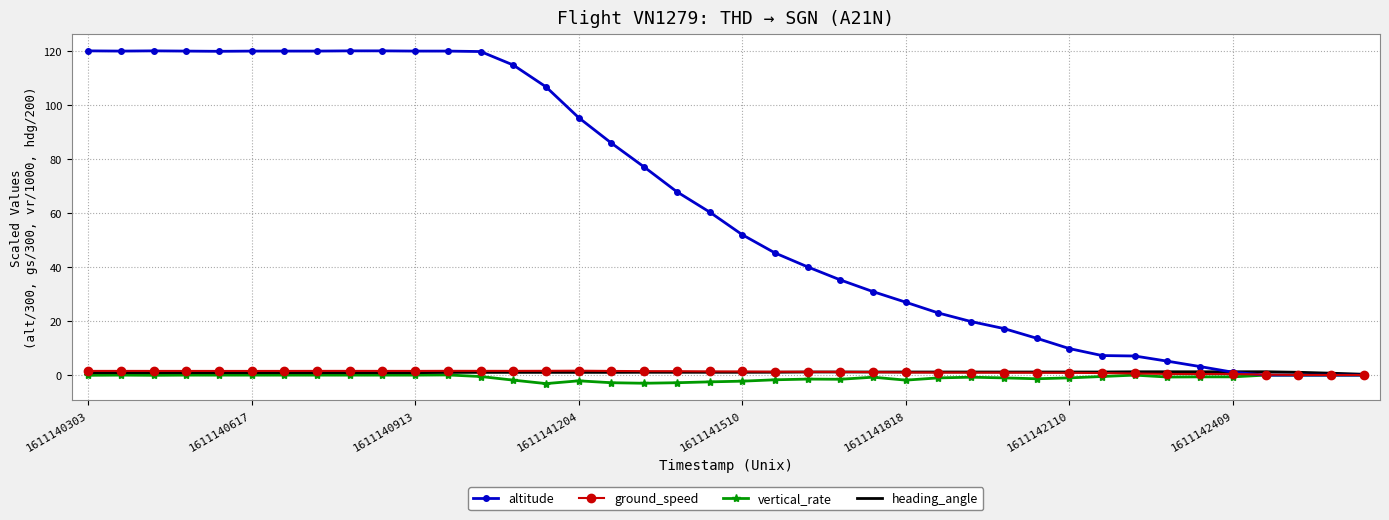

Count the number of categories in the chart.

40